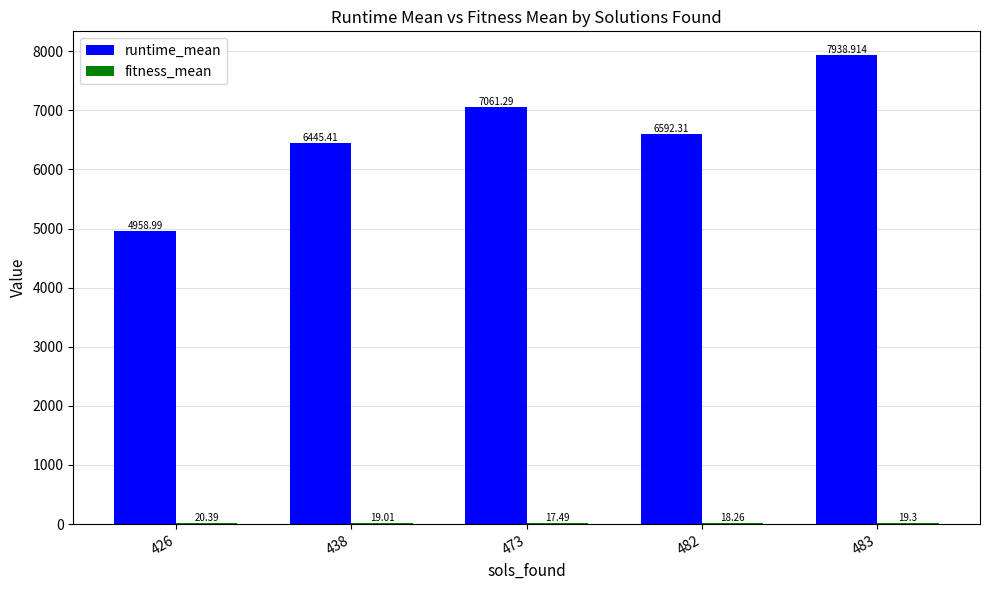

At which category is the sum across all series the highest?

483